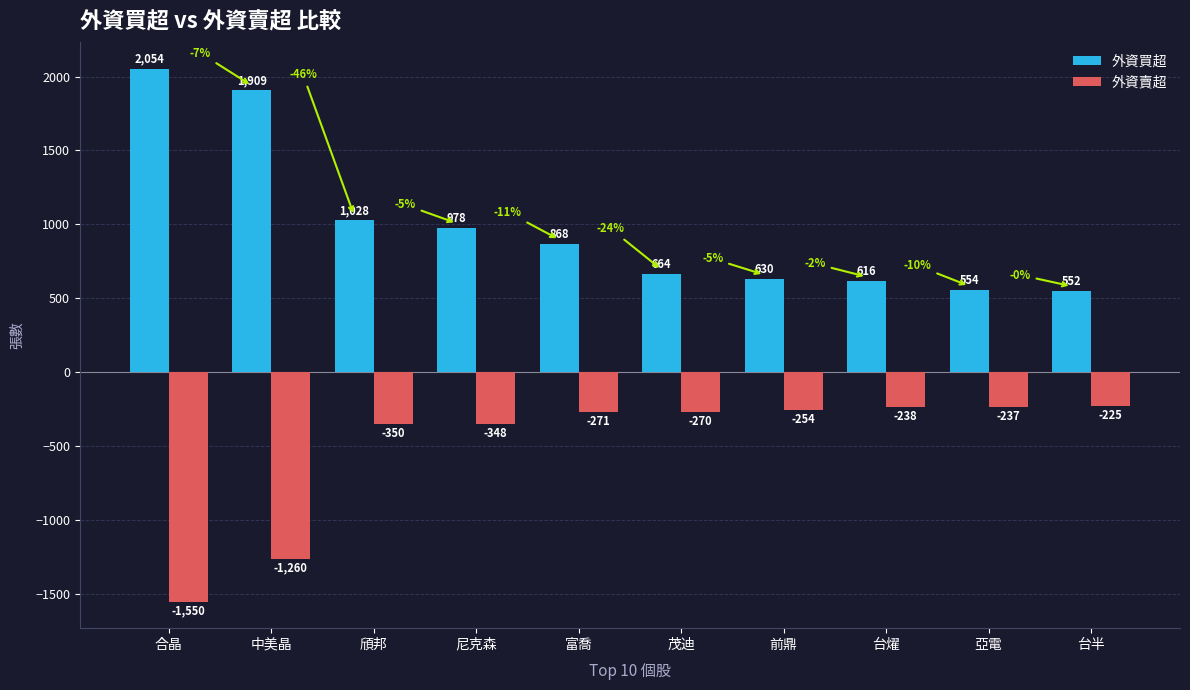

What is the label of the 8th bar from the left?

台燿